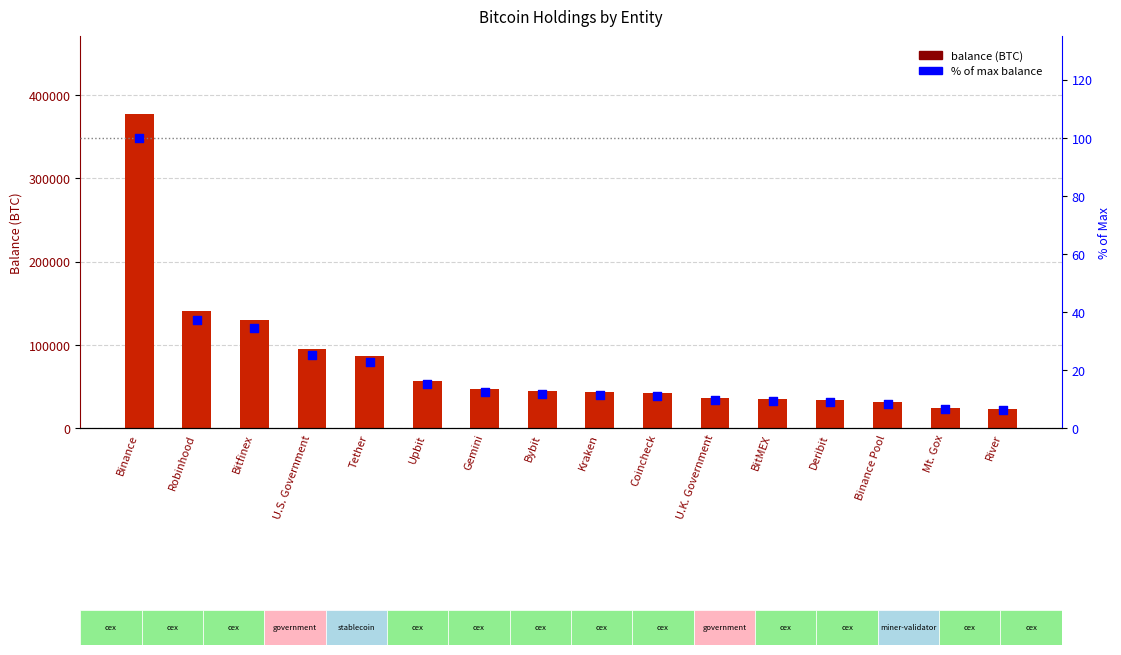

What are all the series names shown in the legend?

balance, % of max balance